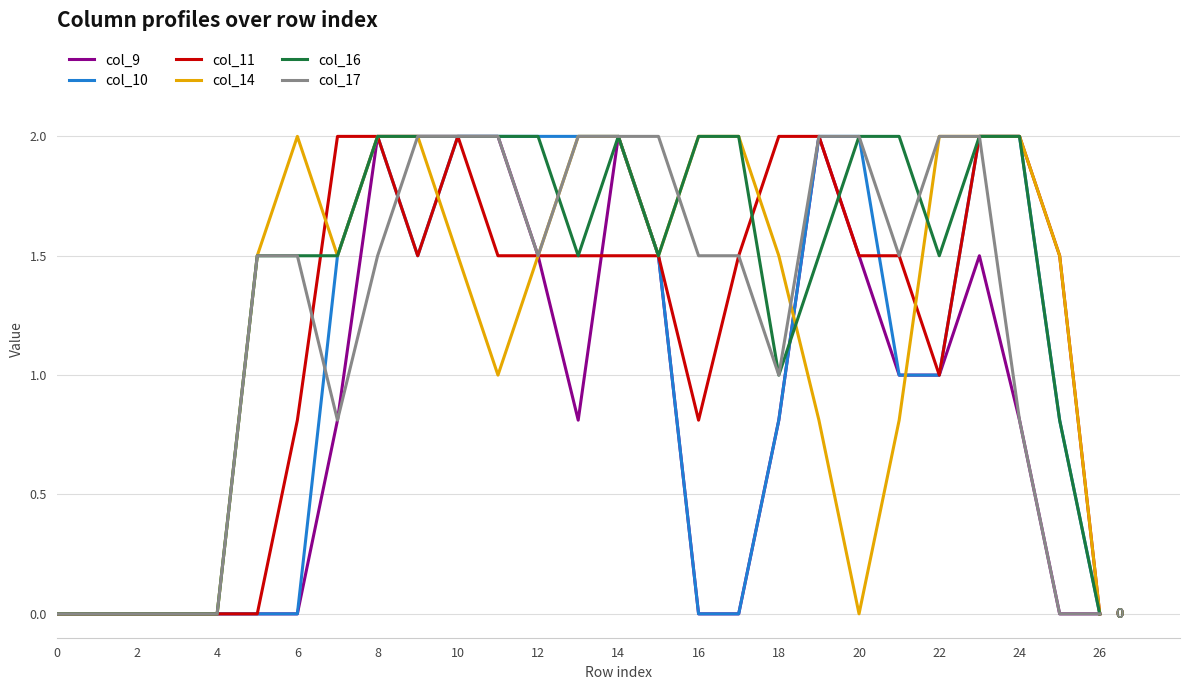

What is the greatest value displayed?

2.0